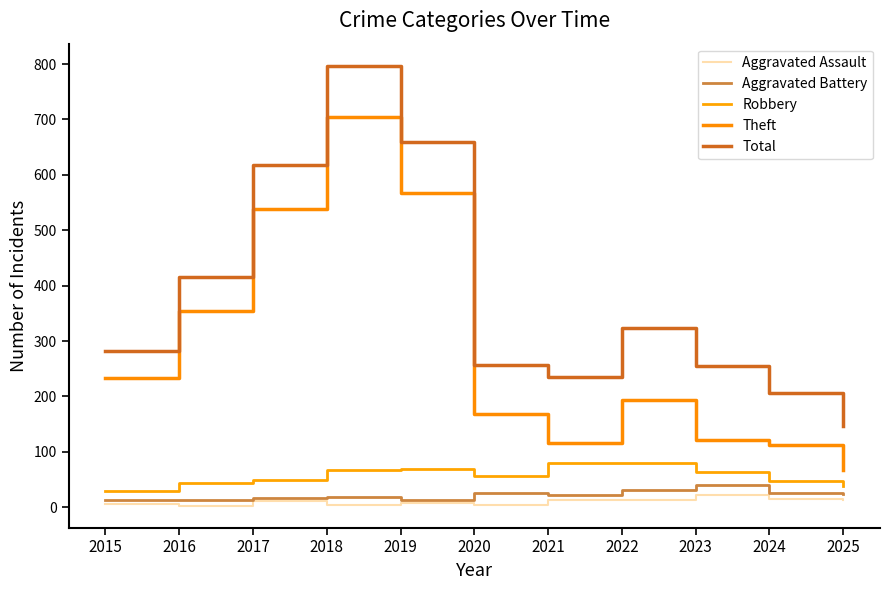

True or false: Theft has a value of 286 at 2018.

False